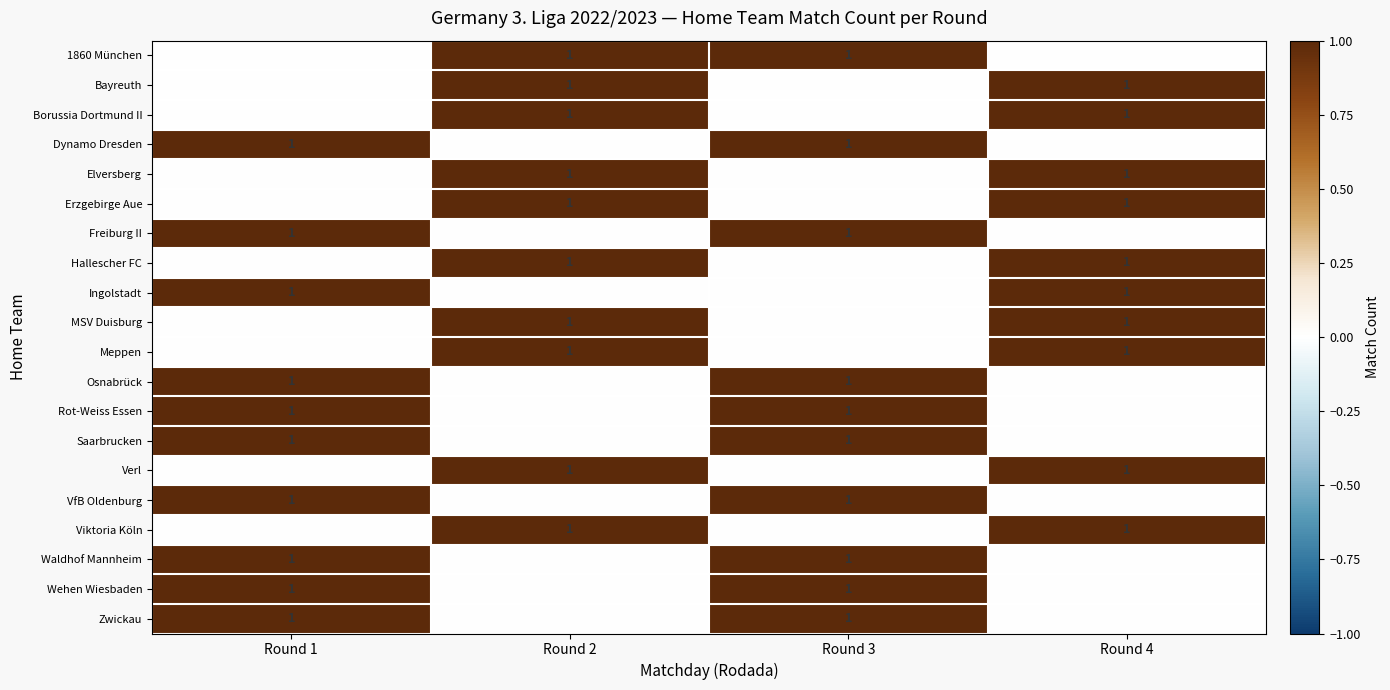

Which has a higher value, Round 4 or Round 1?

Round 4